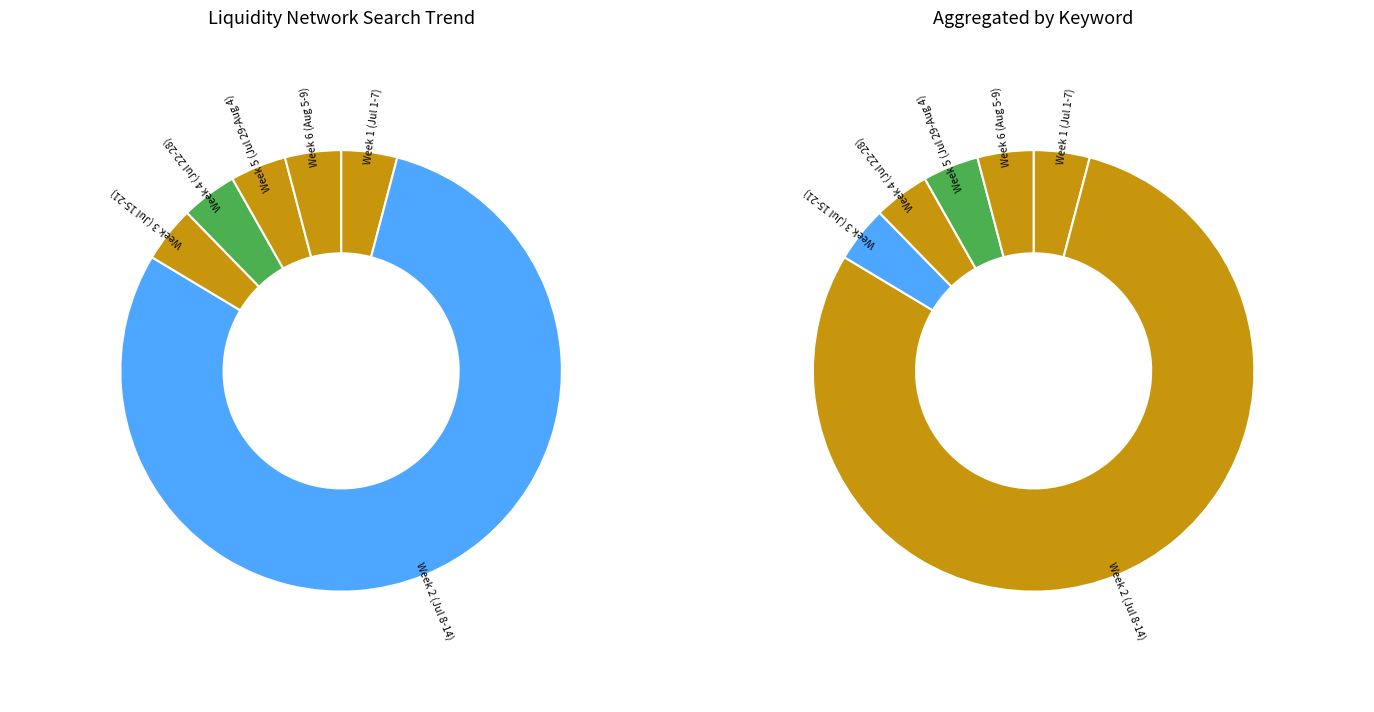

Is it true that 2017/08/05 is 1% of the pie?

False